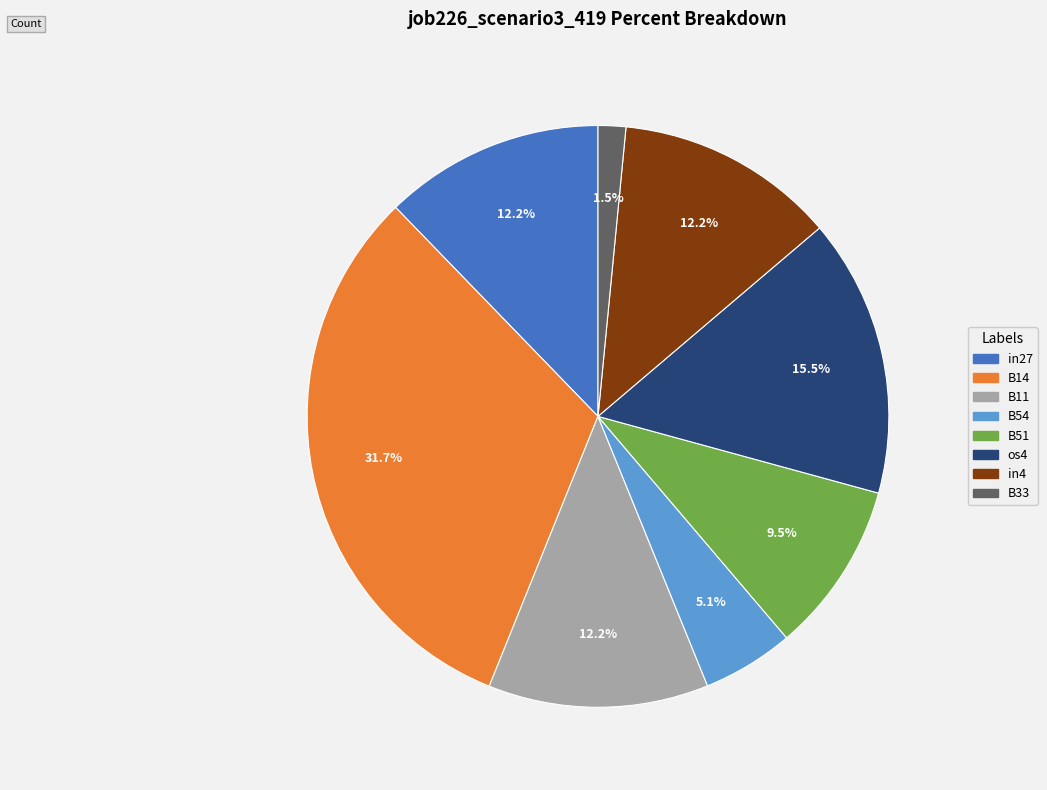

How many segments does this pie chart have?

8